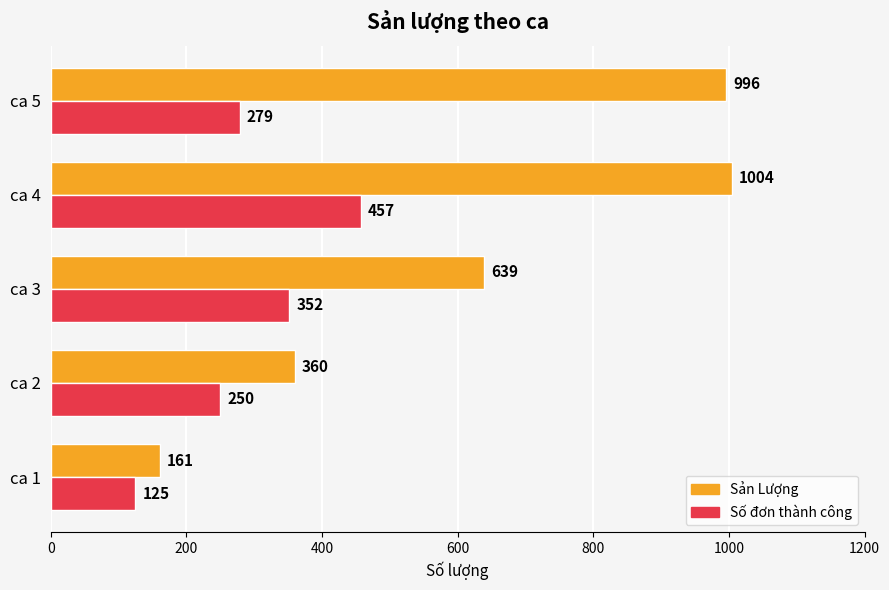

Which series has the largest total across all categories?

Sản Lượng